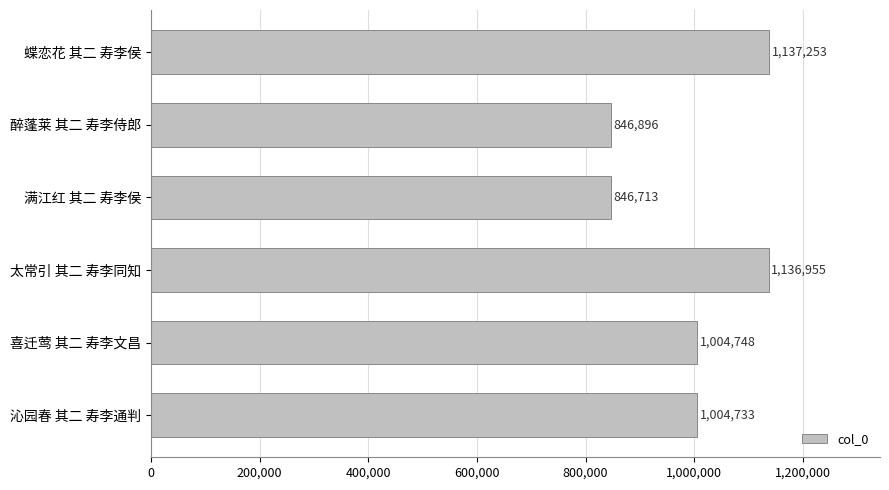

What is the difference between the maximum and minimum values?

290540